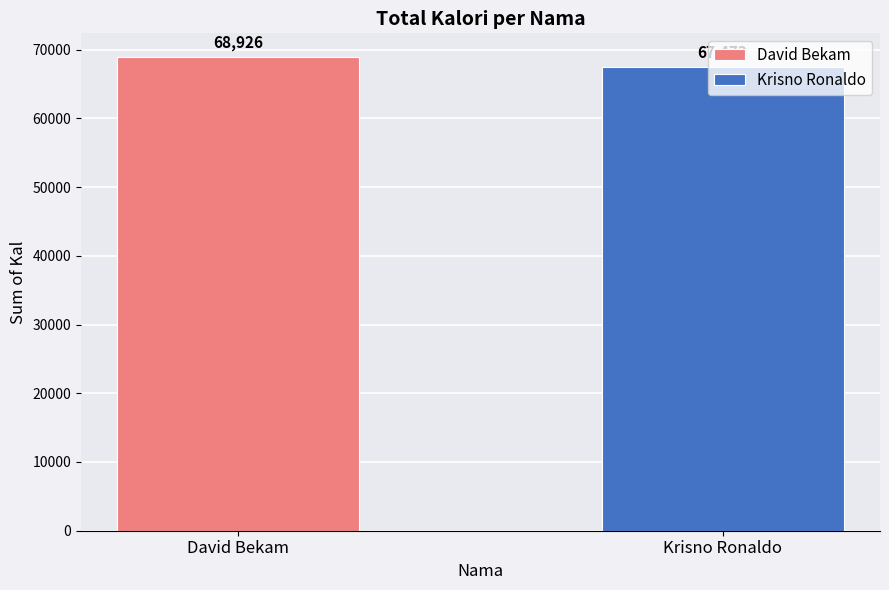

Rank the categories by value from highest to lowest.

David Bekam, Krisno Ronaldo